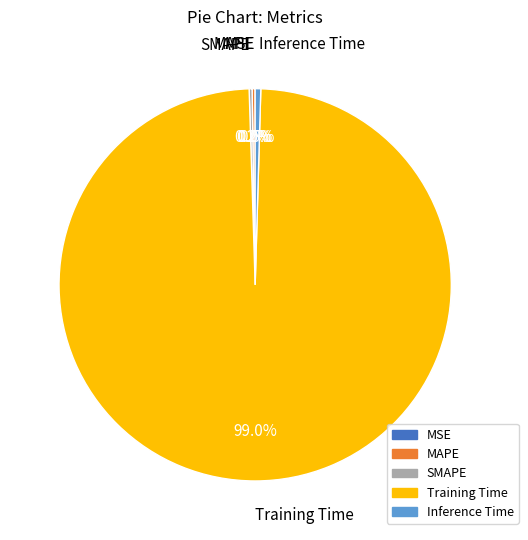

What is the largest slice in the pie chart?

Training Time